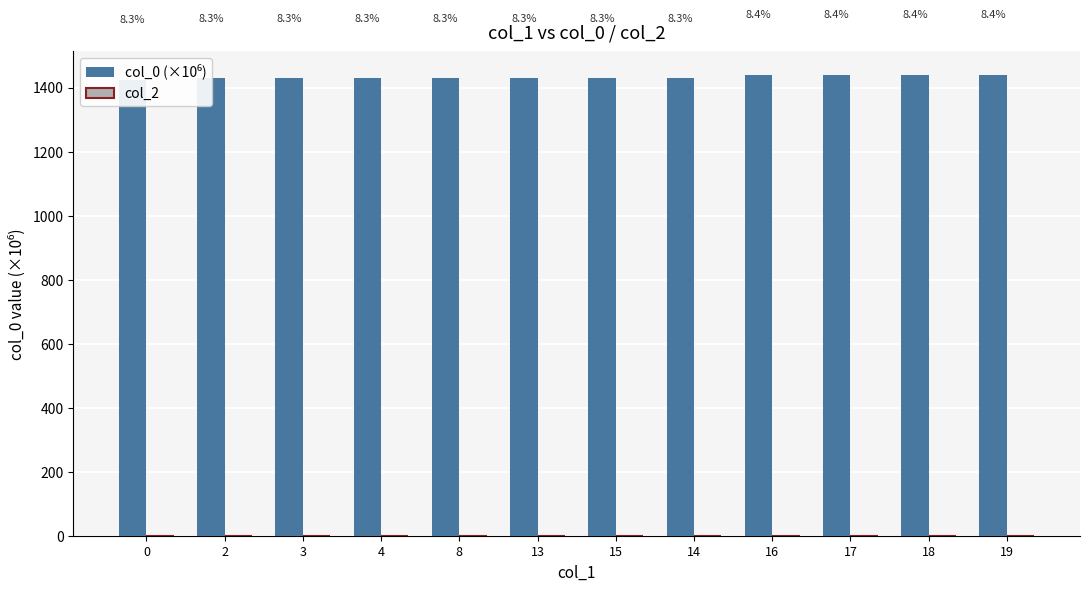

Is the value of col_2 at 18 greater than the value of col_0 (×10⁶) at 8?

No